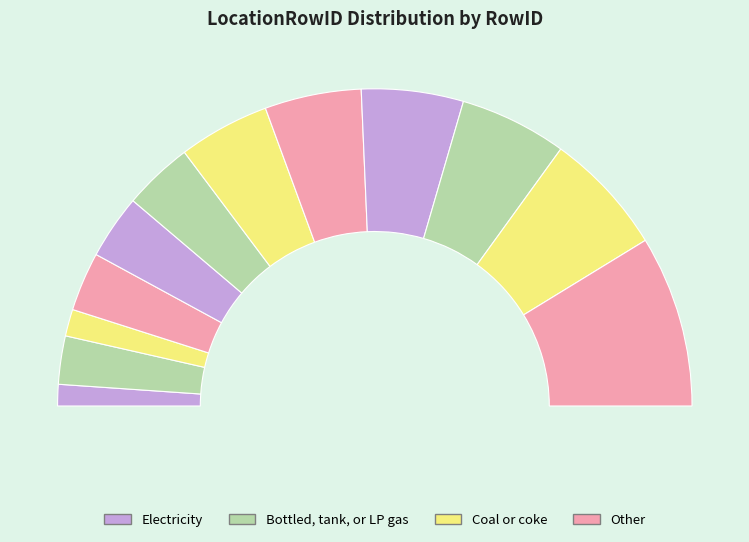

How much of the chart is everything except 4?

94.0%